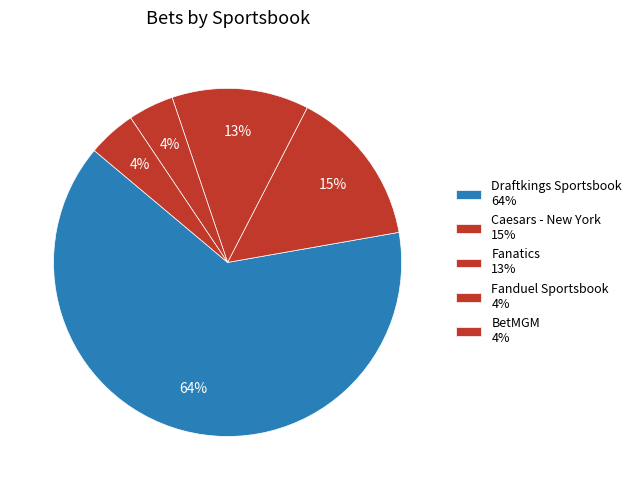

What percentage is NOT represented by Fanatics?

87.3%